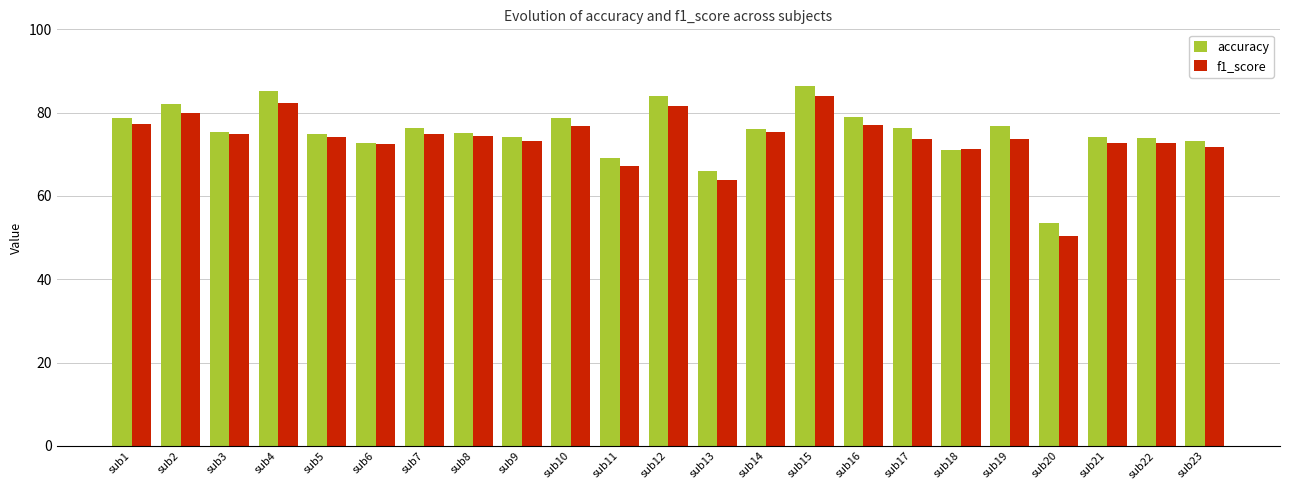

Which series has the largest range (max minus min)?

f1_score